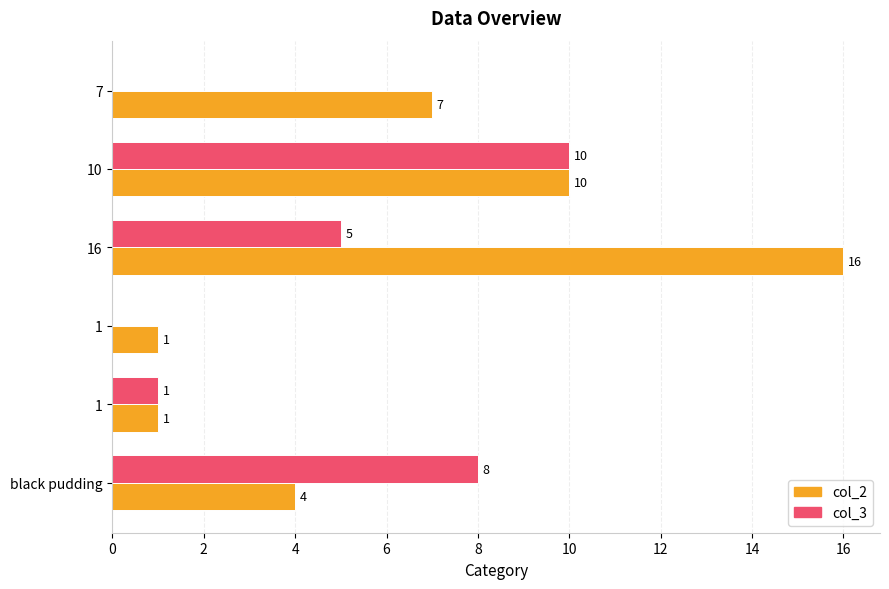

What are all the series names shown in the legend?

col_2, col_3